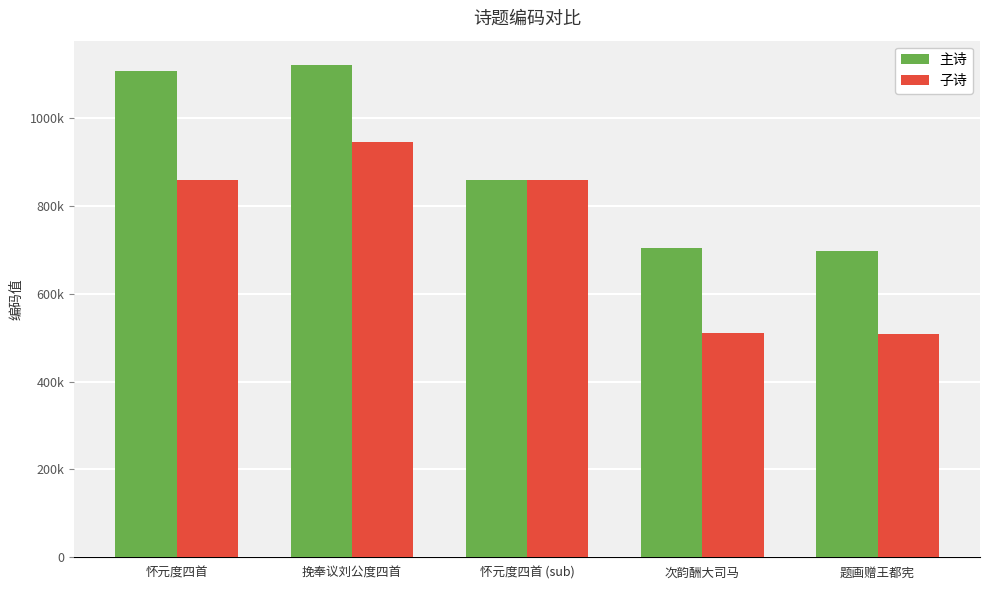

What value does the 子诗 series have at 怀元度四首 (sub), to the nearest 100?

858300